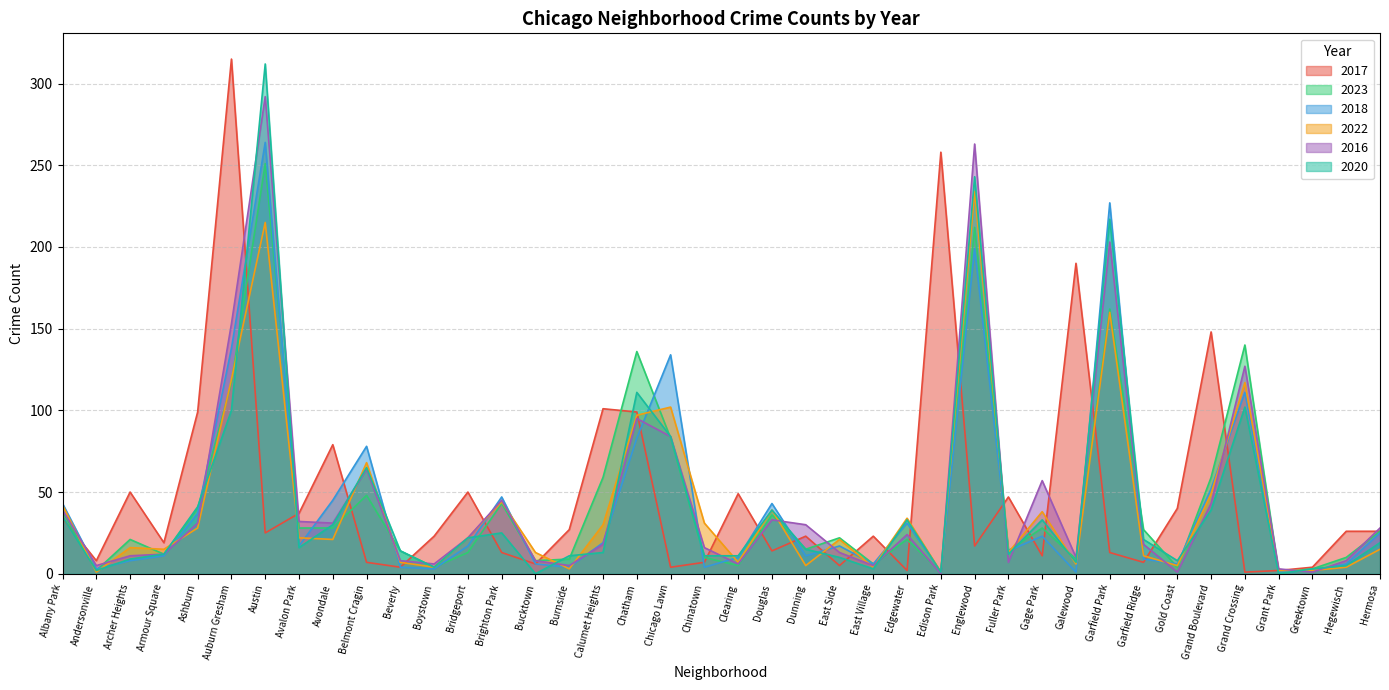

What is the difference between the highest and lowest values at Ashburn?

71